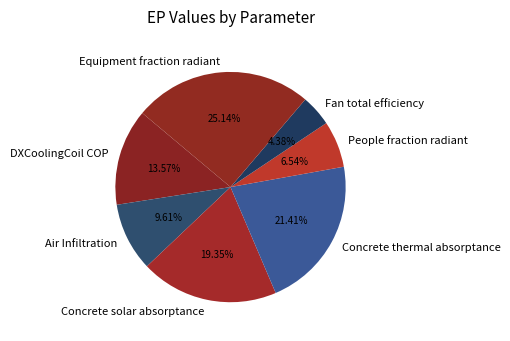

Rank the categories by value from highest to lowest.

Equipment fraction radiant, Concrete thermal absorptance, Concrete solar absorptance, DXCoolingCoil COP, Air Infiltration, People fraction radiant, Fan total efficiency